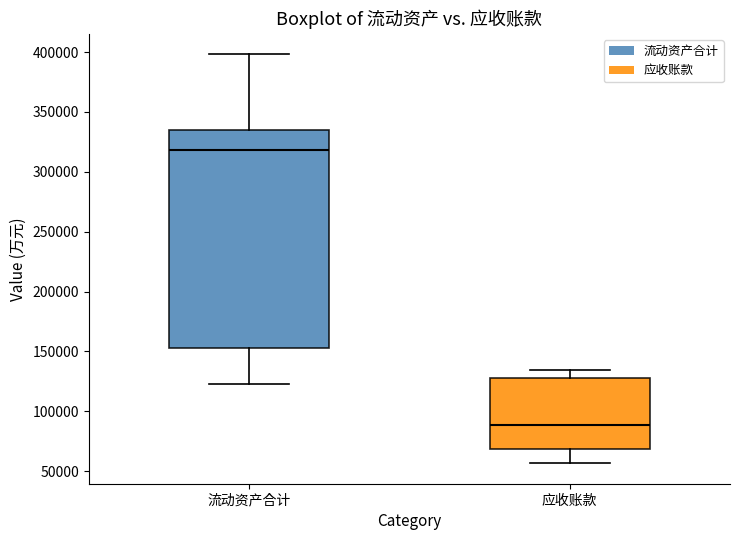

Where does the median line of the box for 应收账款 sit on the y-axis? The values are not printed on the chart, so give them approximately, as read against the axis.

90000